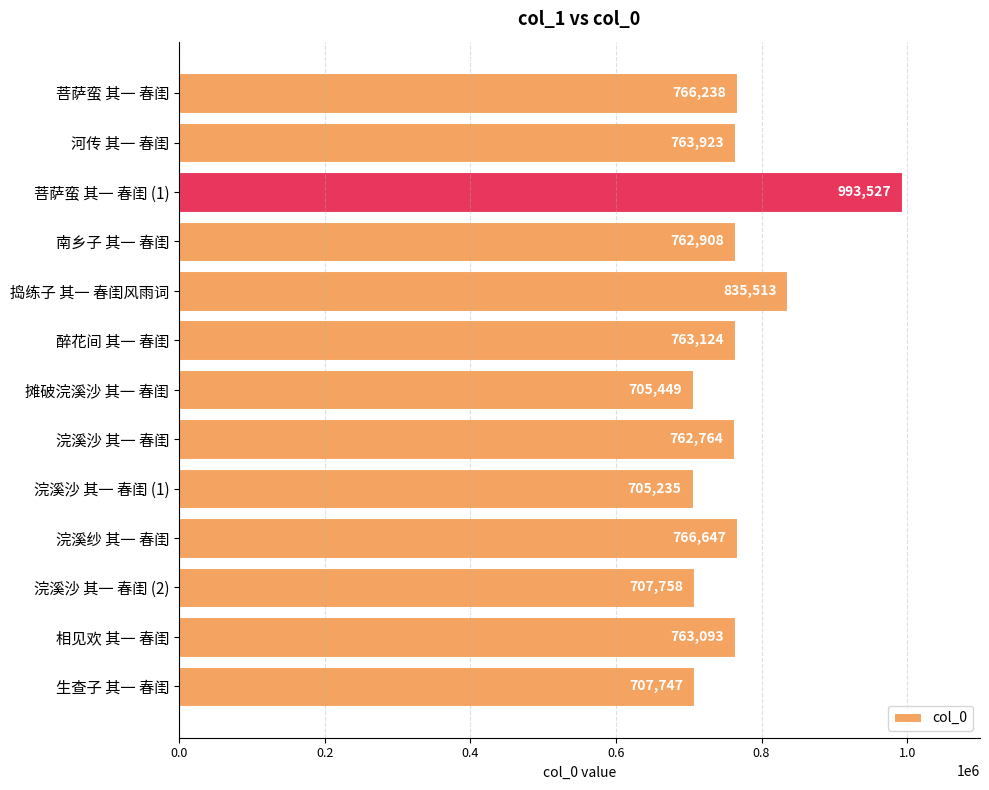

What is the average value?

769533